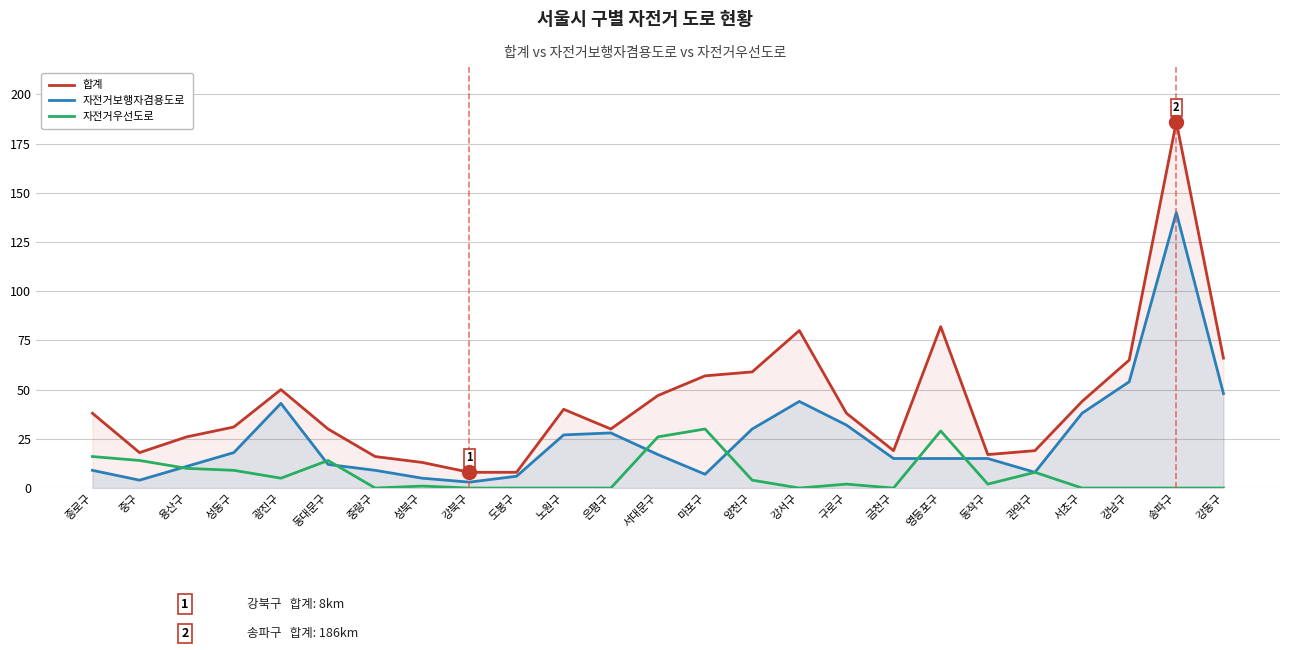

Count the number of categories in the chart.

25